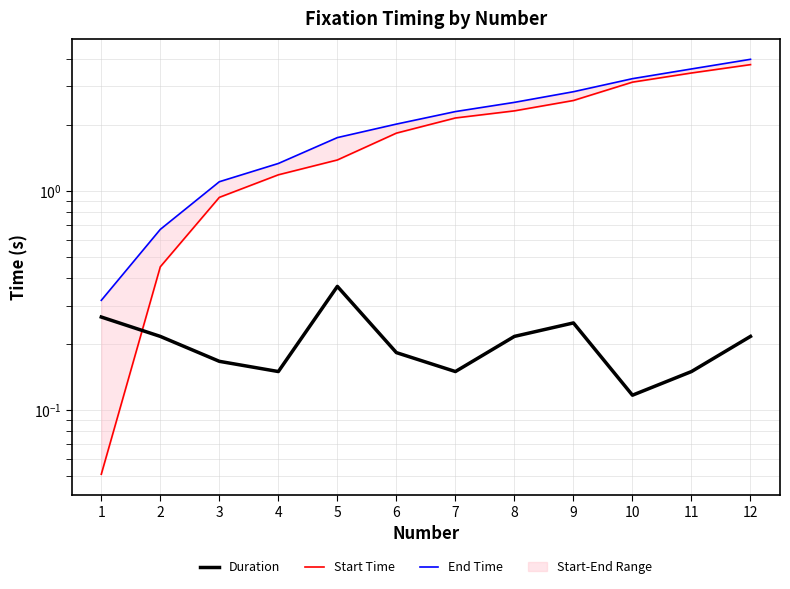

True or false: End Time and Start Time intersect in this chart.

False